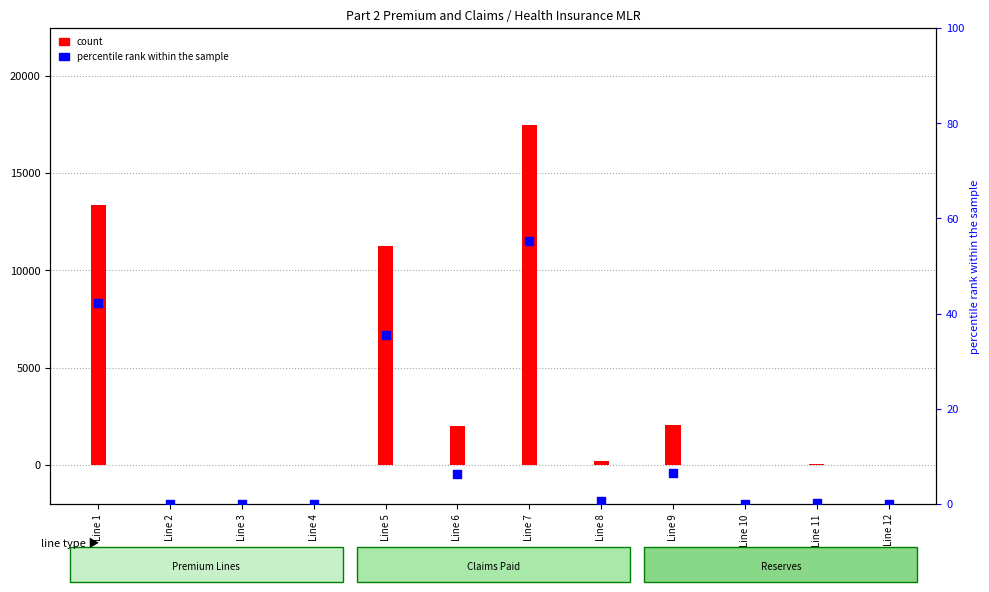

Which series has the largest Y range (max minus min)?

count